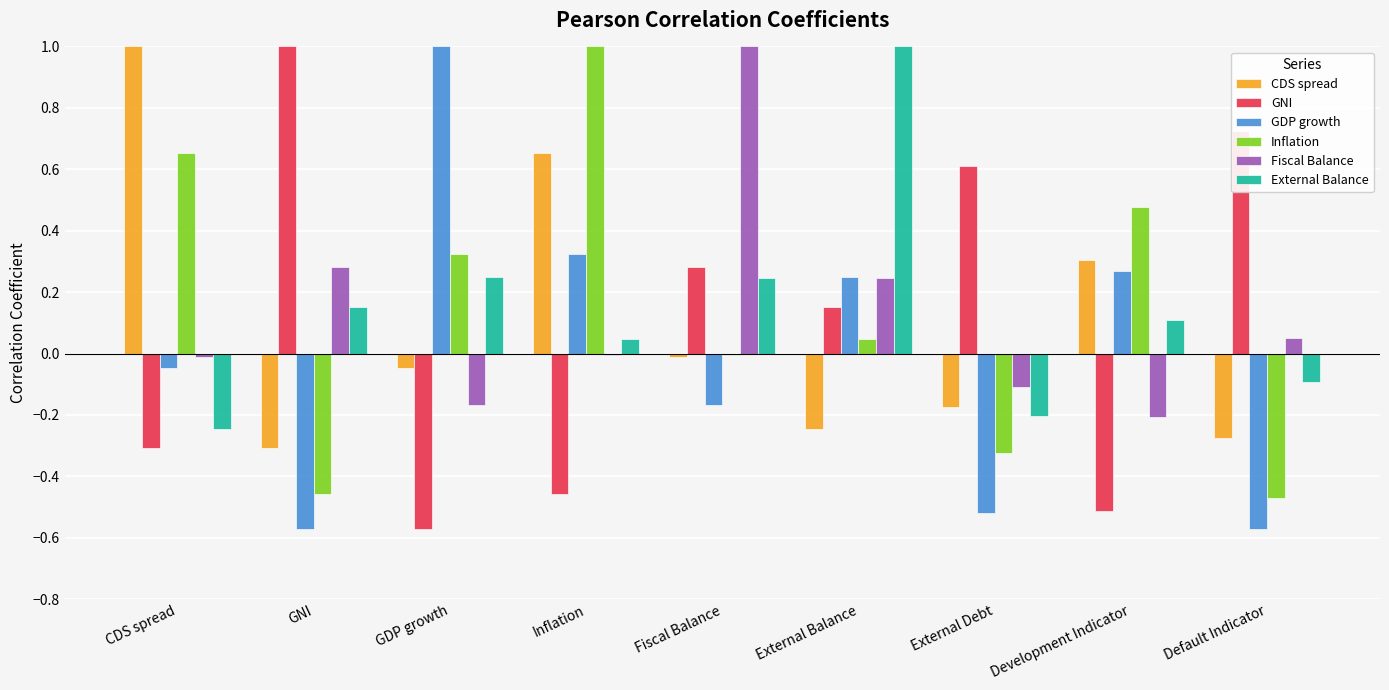

Is the value of GNI at GDP growth greater than the value of Inflation at GDP growth?

No